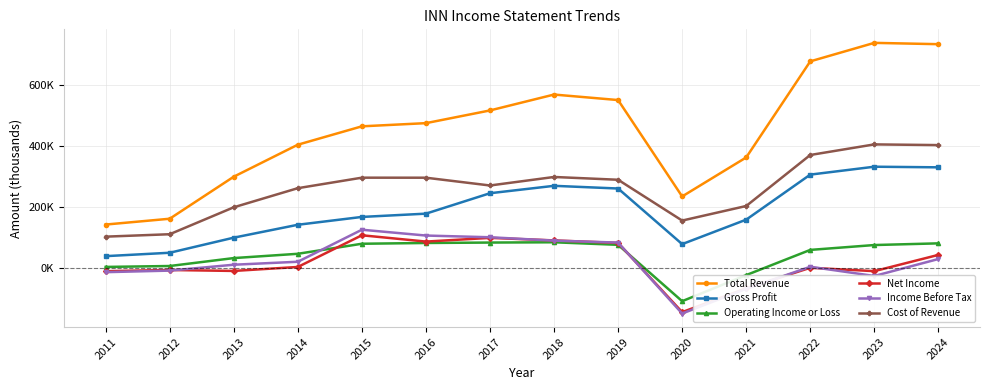

How many interior local valleys does the Operating Income or Loss series have?

1